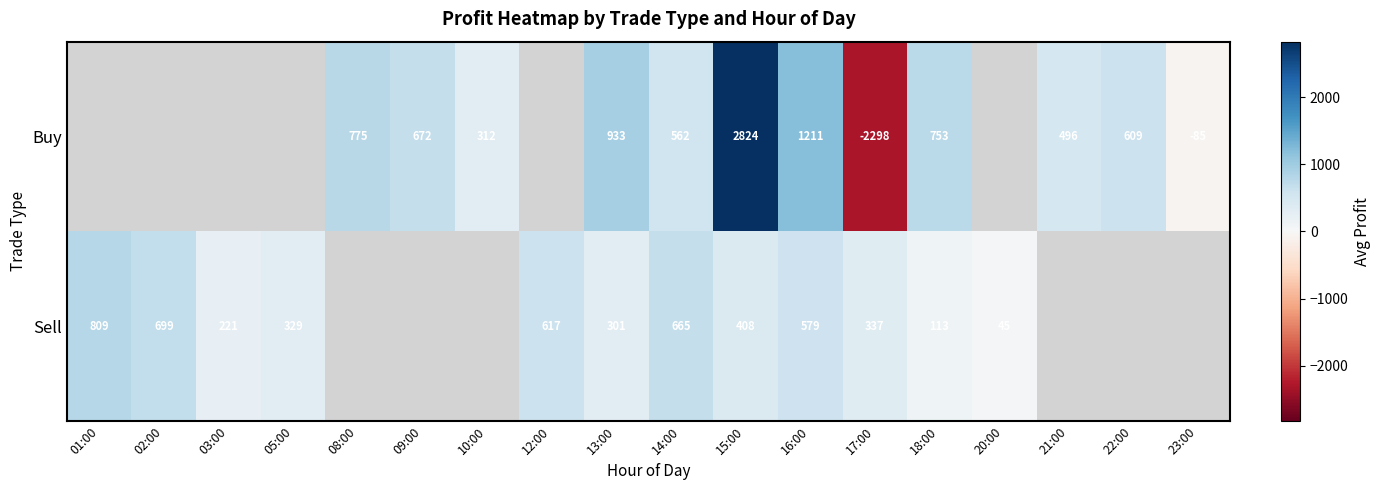

Is the value of Buy at 14:00 greater than the value of Sell at 02:00?

No